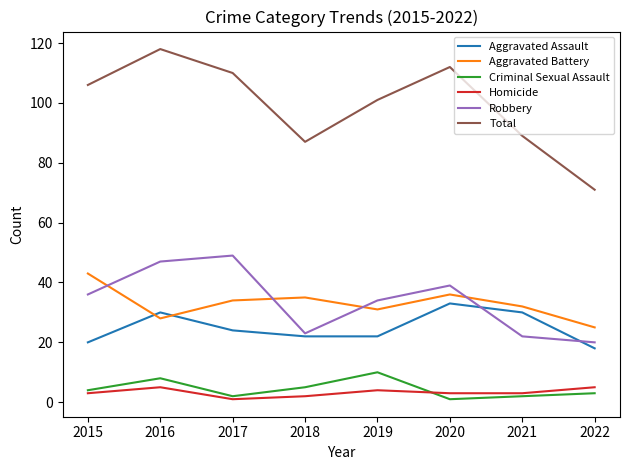

How many lines are shown in the chart?

6